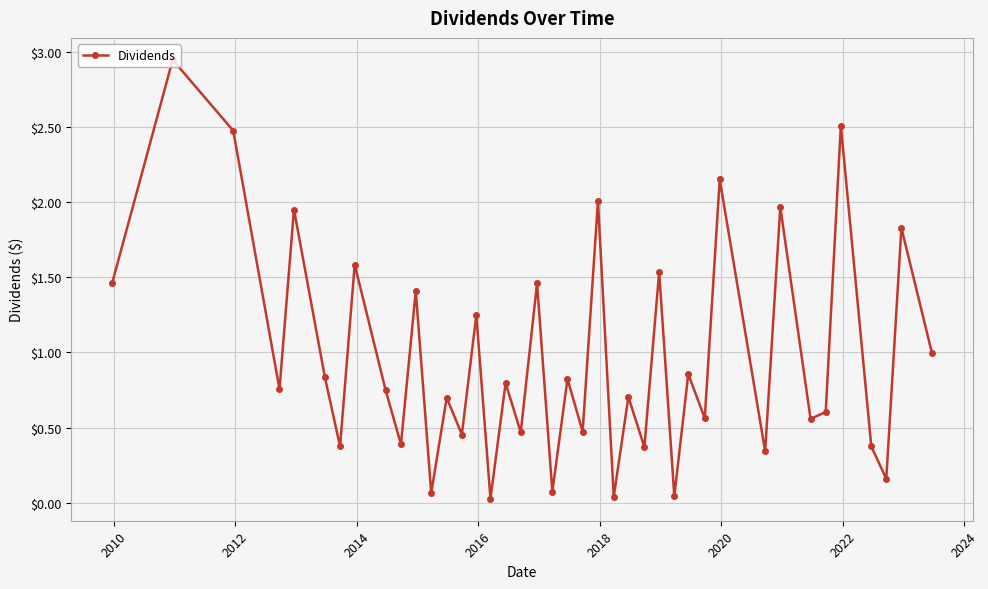

How many series are shown in this chart?

1